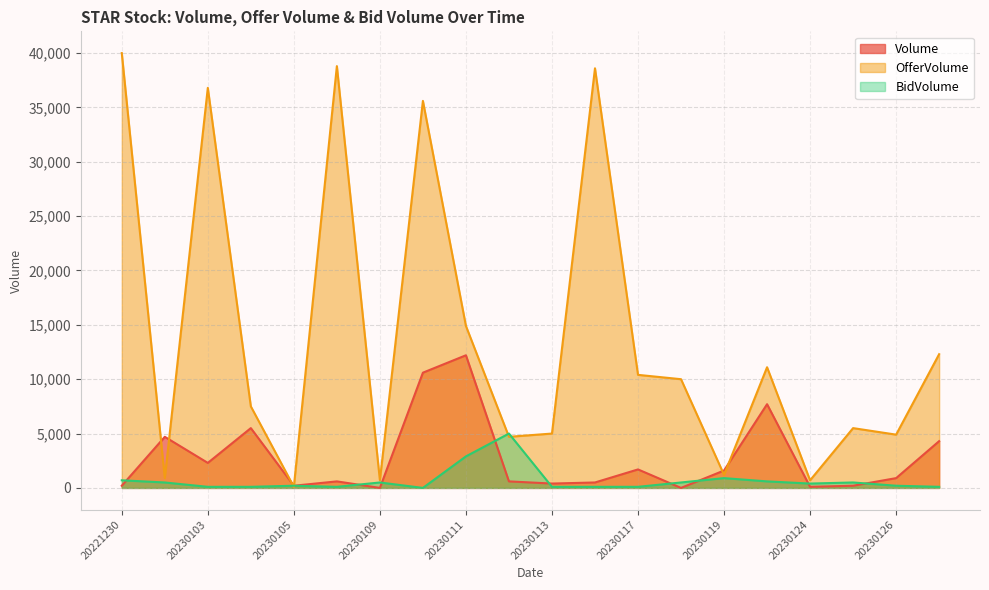

Does the chart have visible grid lines?

Yes